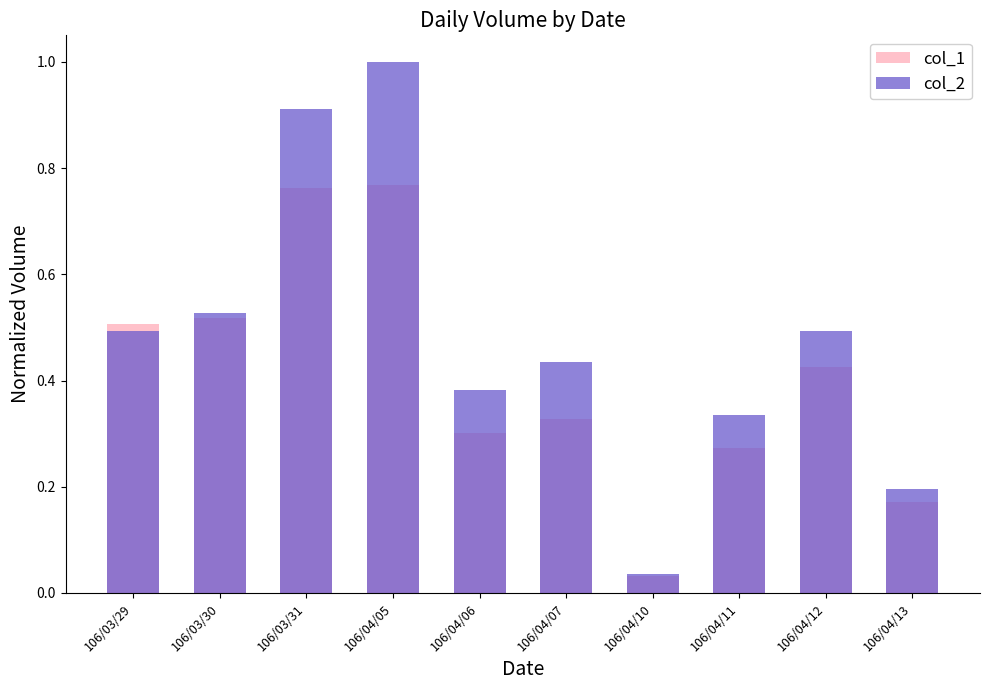

At which label does col_1 reach its peak?

106/04/05